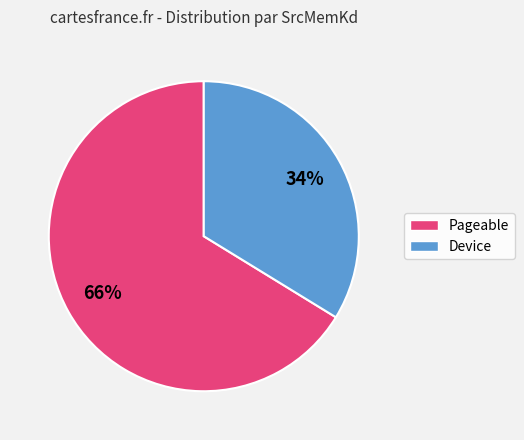

To the nearest percent, what is the difference between the largest and smallest slice percentages?

32%